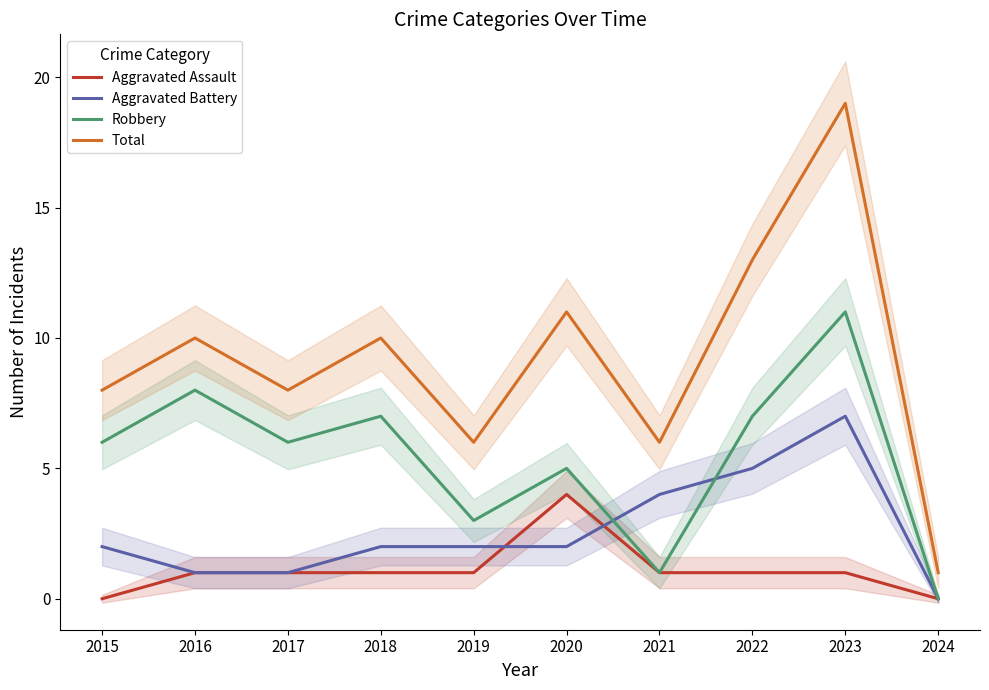

Reading right to left, transcribe all the data shown in this chart.

Aggravated Assault: 0	1	1	1	4	1	1	1	1	0
Aggravated Battery: 0	7	5	4	2	2	2	1	1	2
Robbery: 0	11	7	1	5	3	7	6	8	6
Total: 1	19	13	6	11	6	10	8	10	8